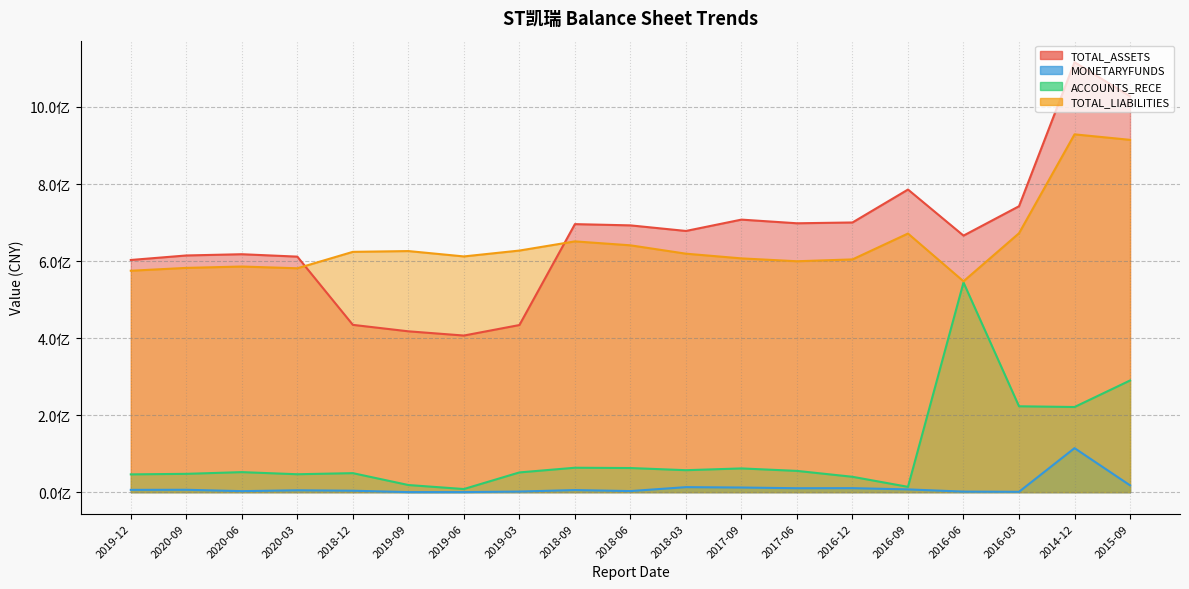

Where is TOTAL_ASSETS nearest to the value 761435313?

2016-03